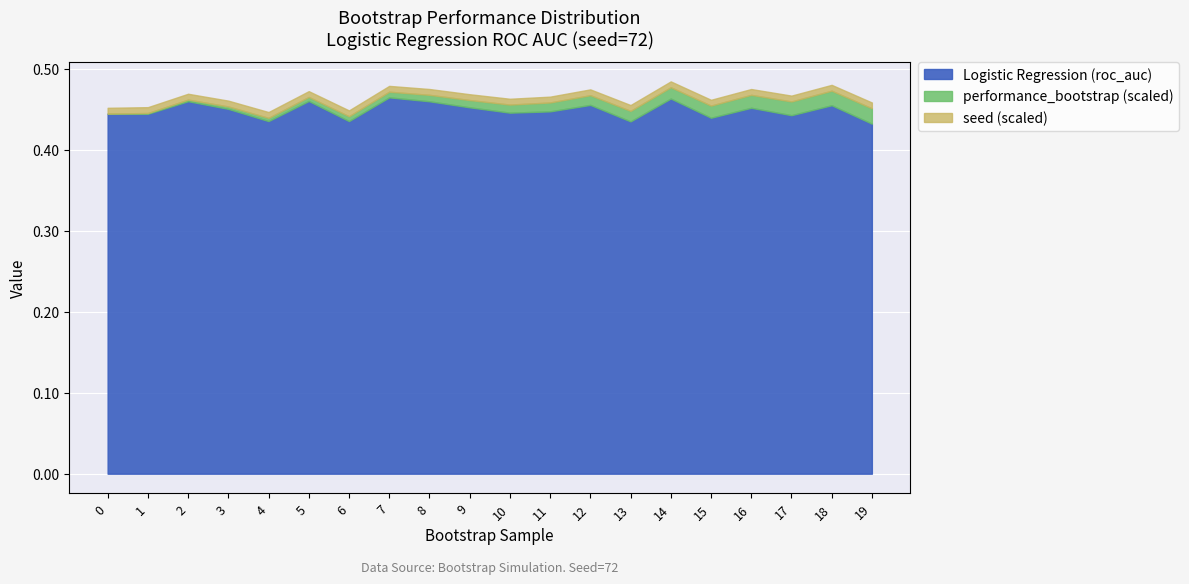

Between 19 and 16, which is larger?

16